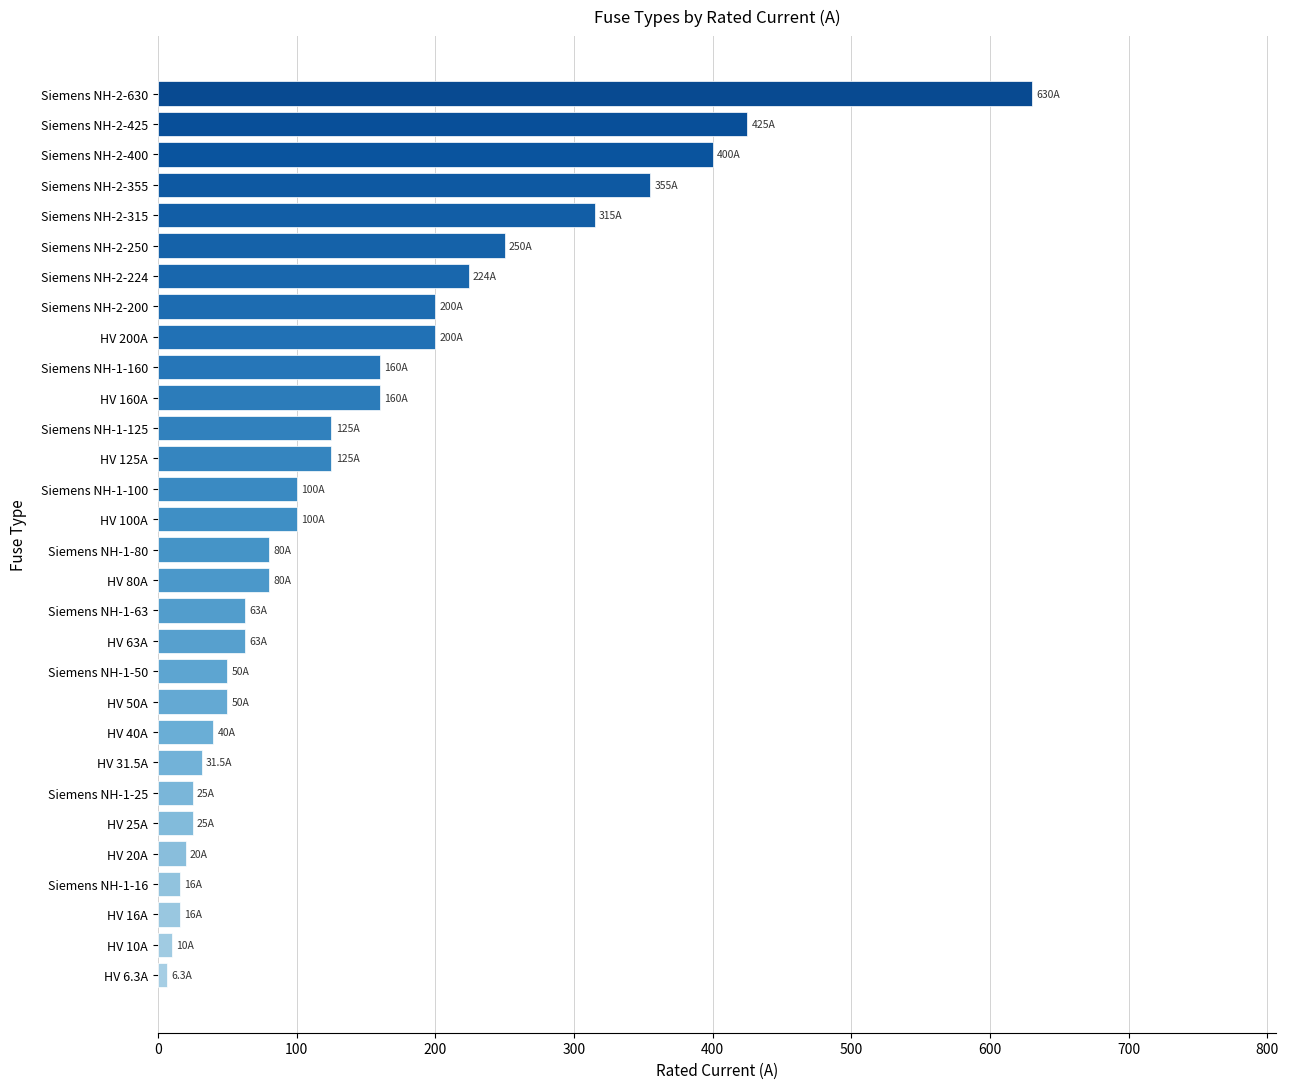

How many bars are there in total?

30